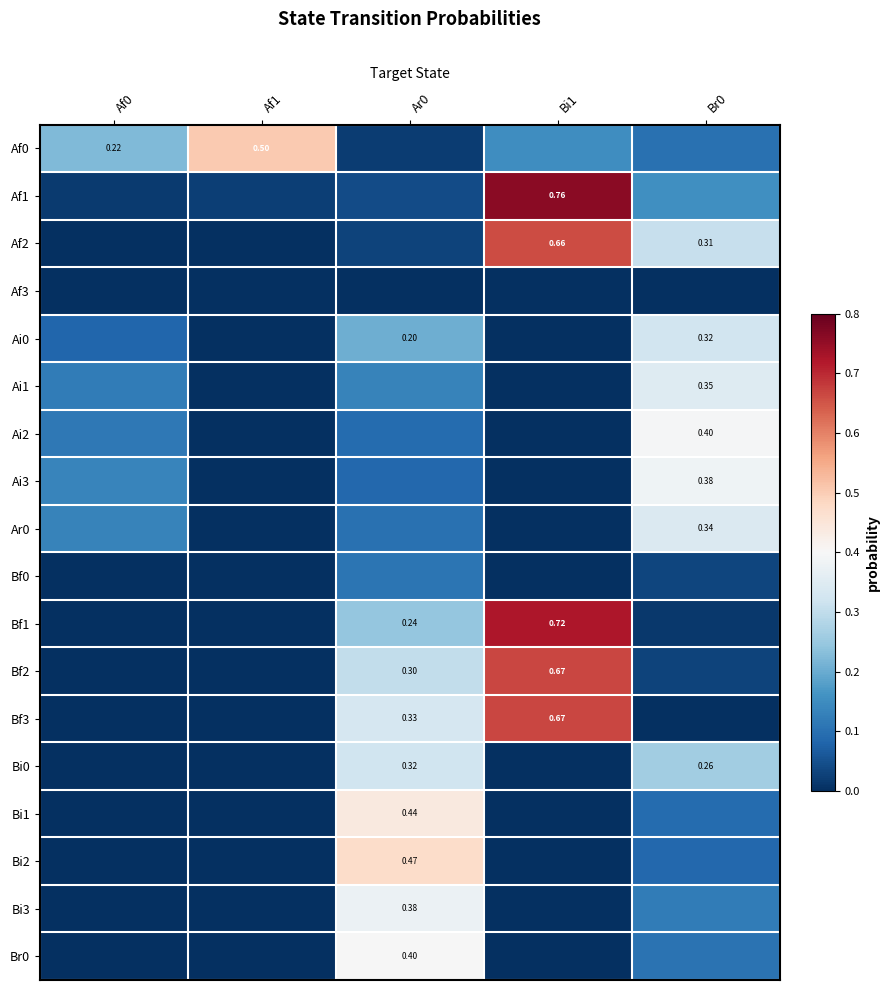

What is the difference between the Ai3 values at Af1 and Af0?

0.1